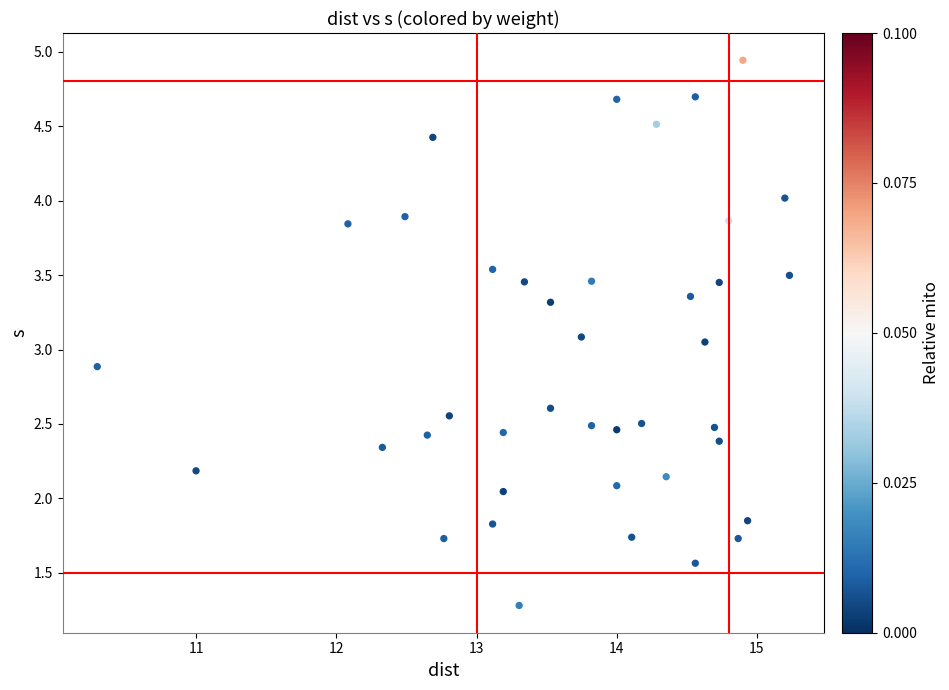

What is the range of Y values (max minus min)?

3.7